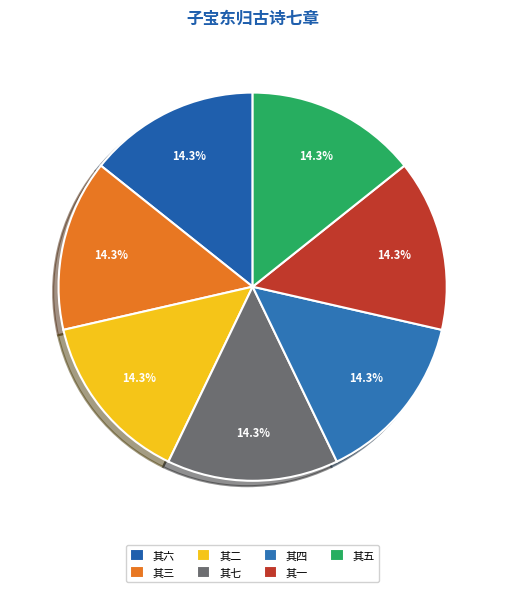

How many segments does this pie chart have?

7